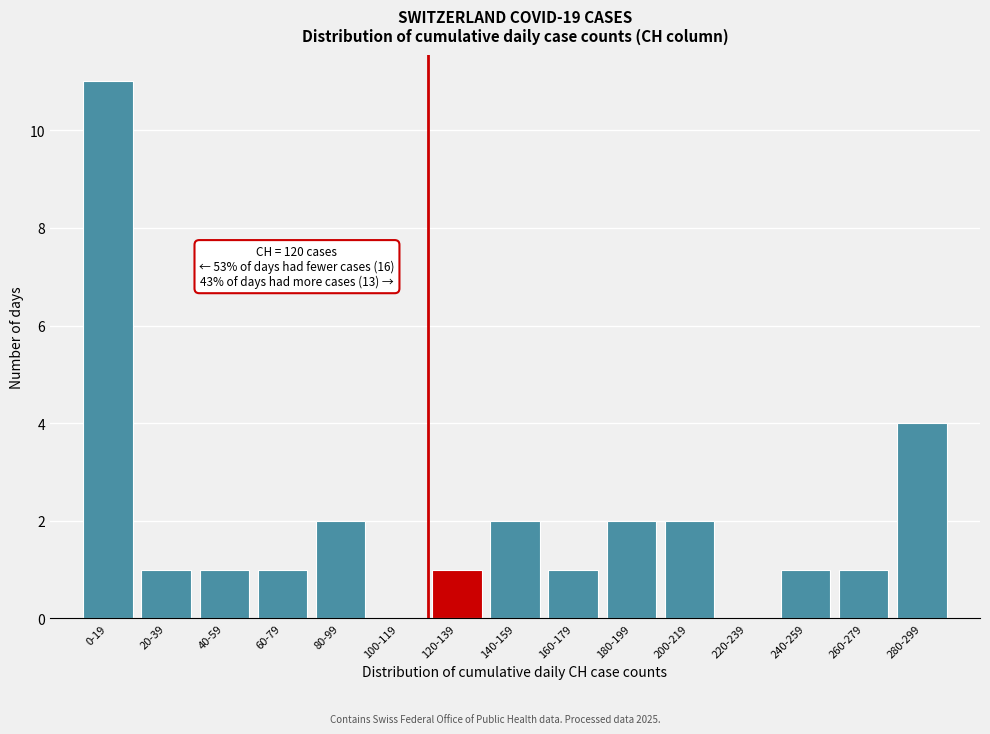

Reading left to right, list all the values displayed in this chart.

0-19=11	20-39=1	40-59=1	60-79=1	80-99=2	100-119=0	120-139=1	140-159=2	160-179=1	180-199=2	200-219=2	220-239=0	240-259=1	260-279=1	280-299=4